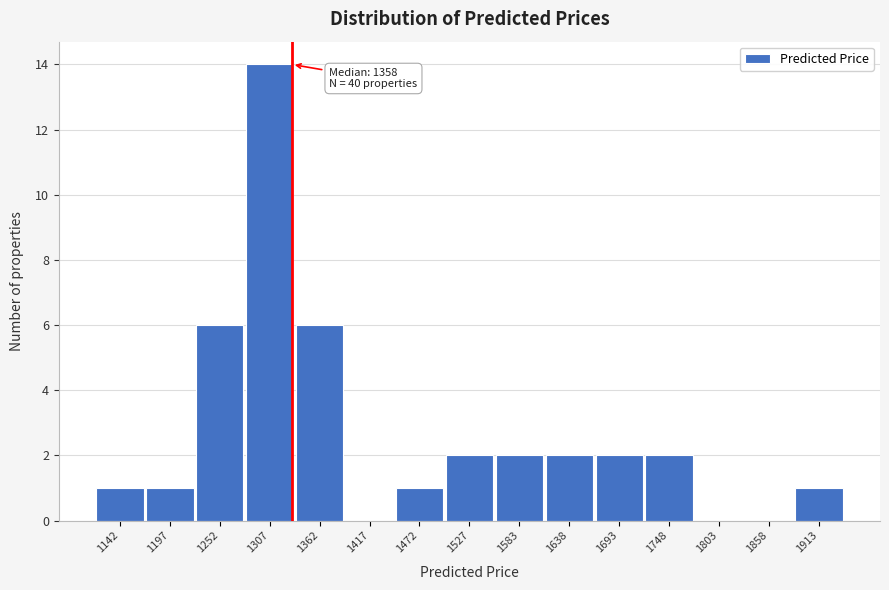

Reading right to left, what are all the values shown in this chart?

1913=1	1858=0	1803=0	1748=2	1693=2	1638=2	1583=2	1527=2	1472=1	1417=0	1362=6	1307=14	1252=6	1197=1	1142=1